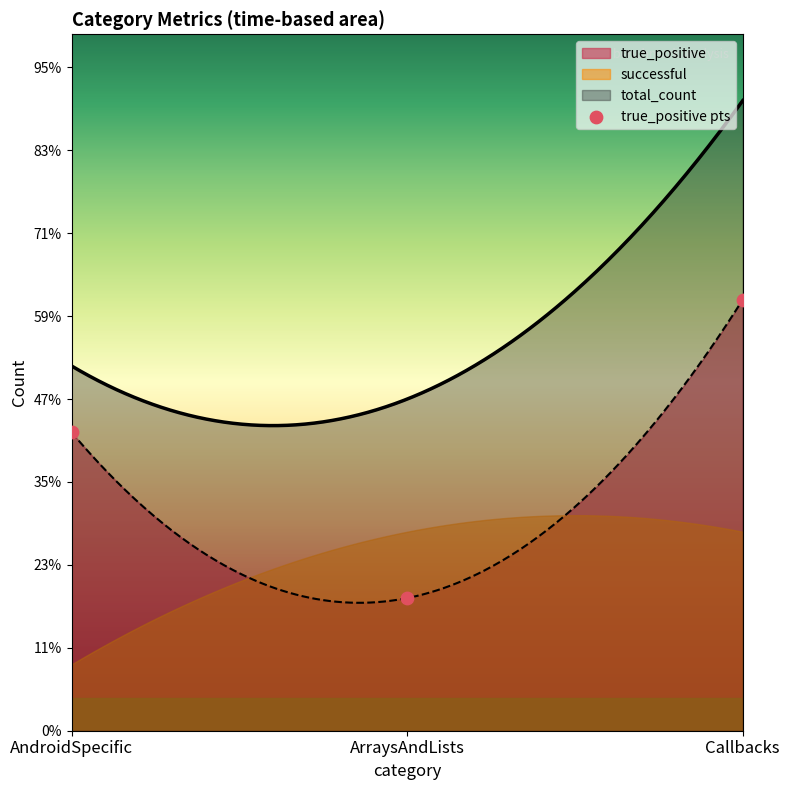

Approximately how many times larger is the value at Callbacks compared to AndroidSpecific?

1.4